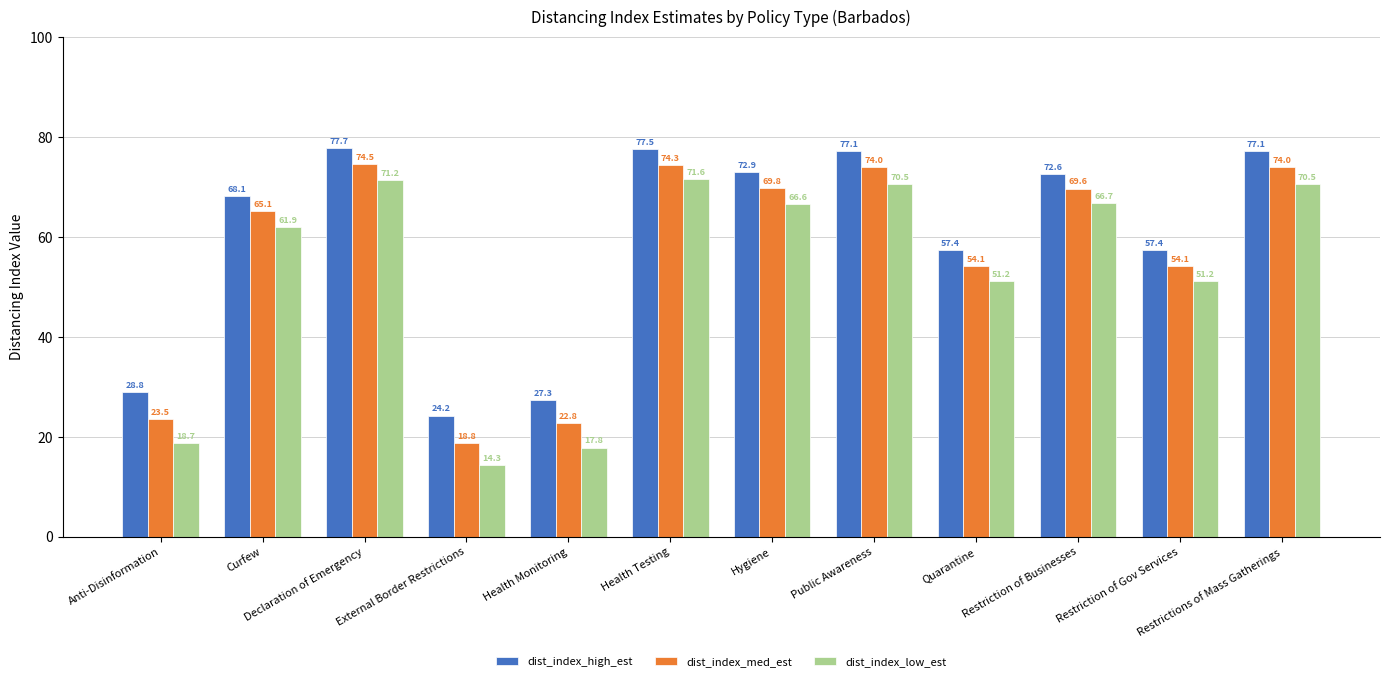

Is the value of dist_index_low_est at Restrictions of Mass Gatherings greater than the value of dist_index_med_est at Quarantine?

Yes